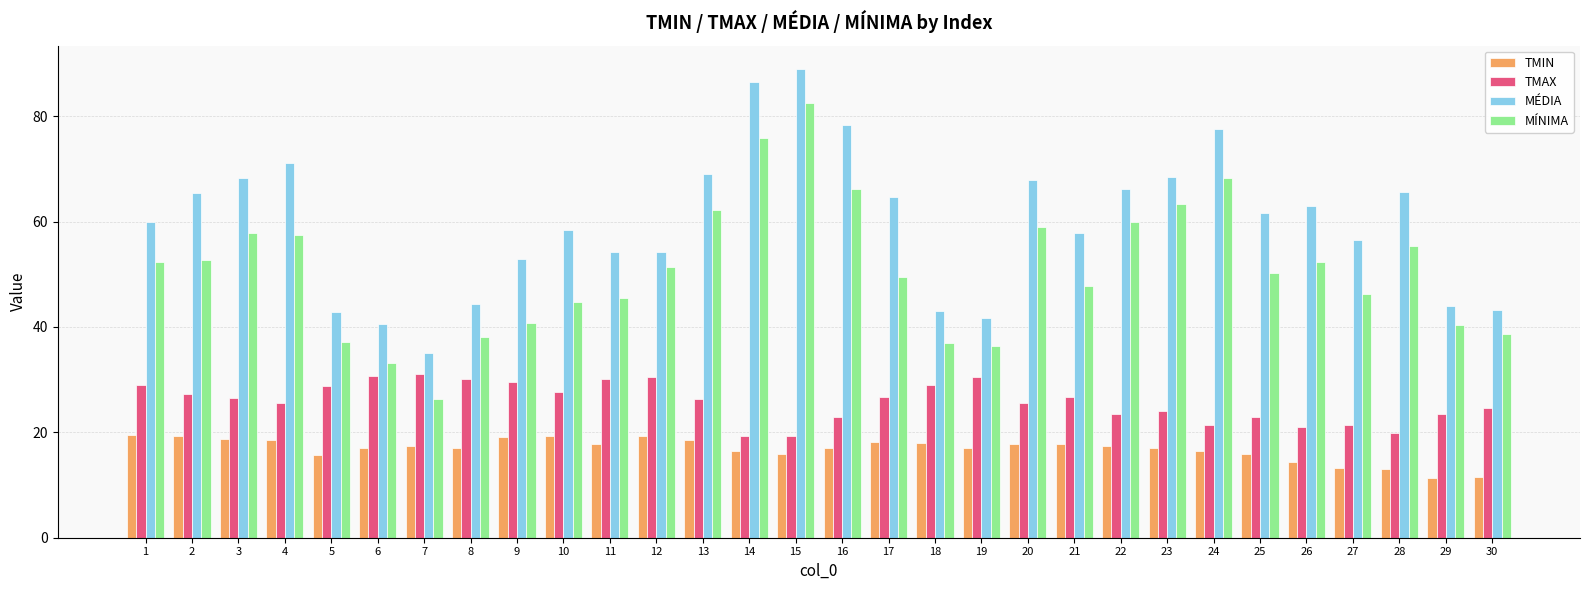

Between 19 and 24, which series saw the biggest shift?

MÉDIA